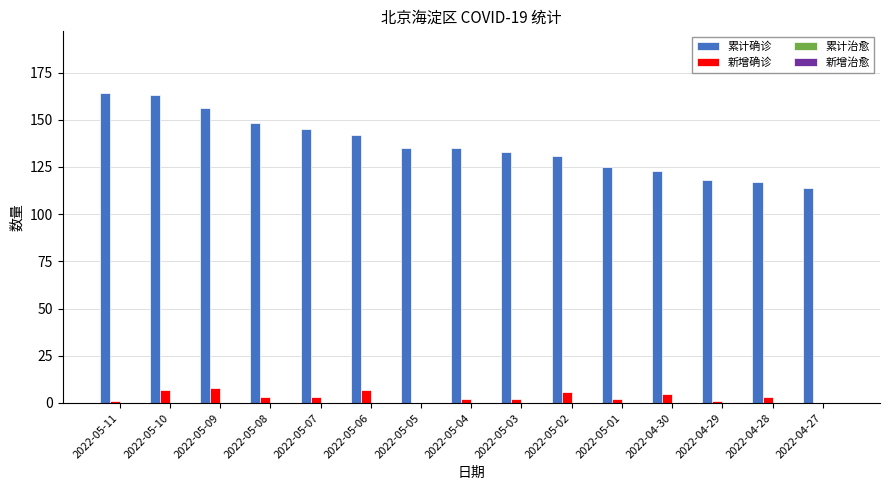

Which series changed the most between 2022-05-09 and 2022-04-27?

累计确诊